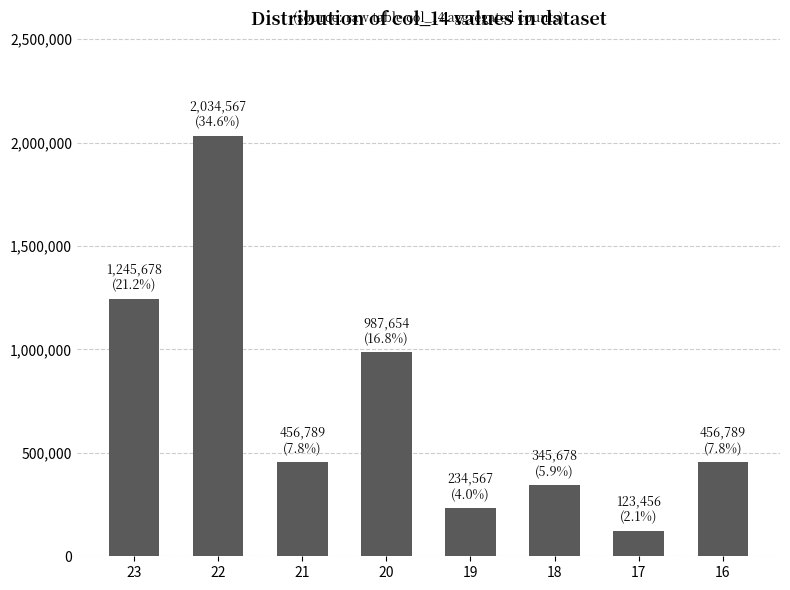

Is it true that the value at 18 is 106390?

False